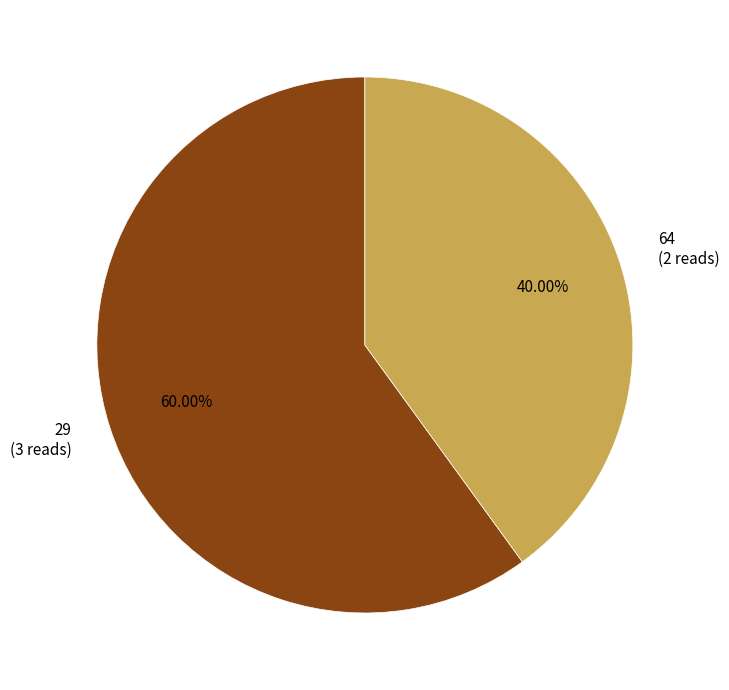

What is the ratio of the value at 29 (3 reads) to the value at 64 (2 reads)?

1.5